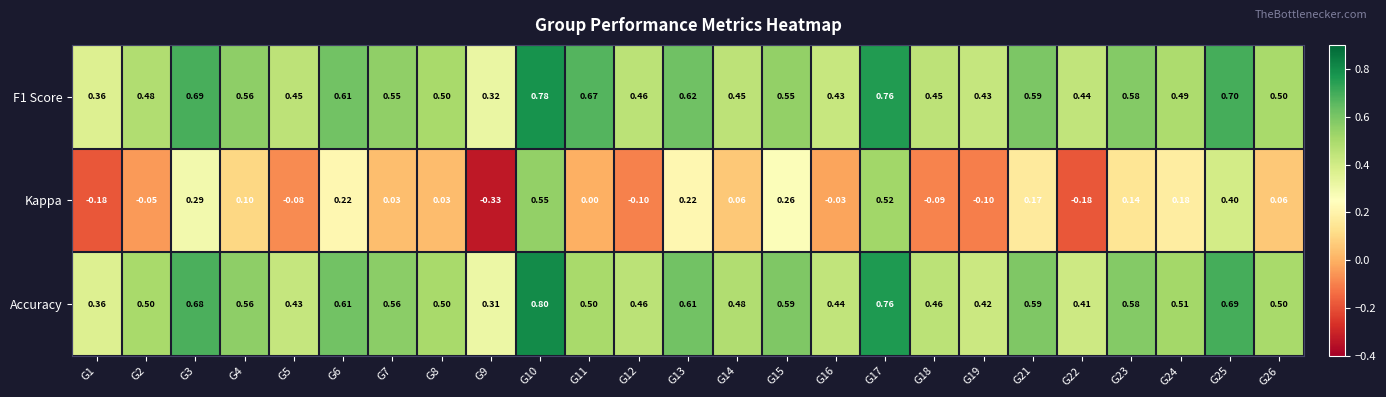

How many distinct data groups are displayed?

3